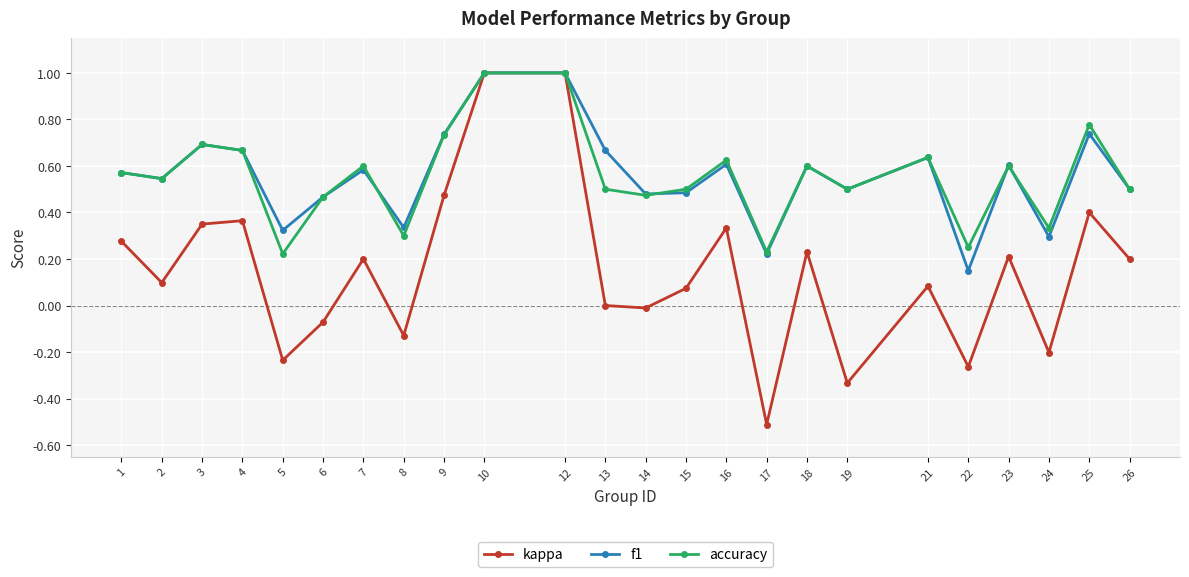

What is the smallest value displayed?

-0.5